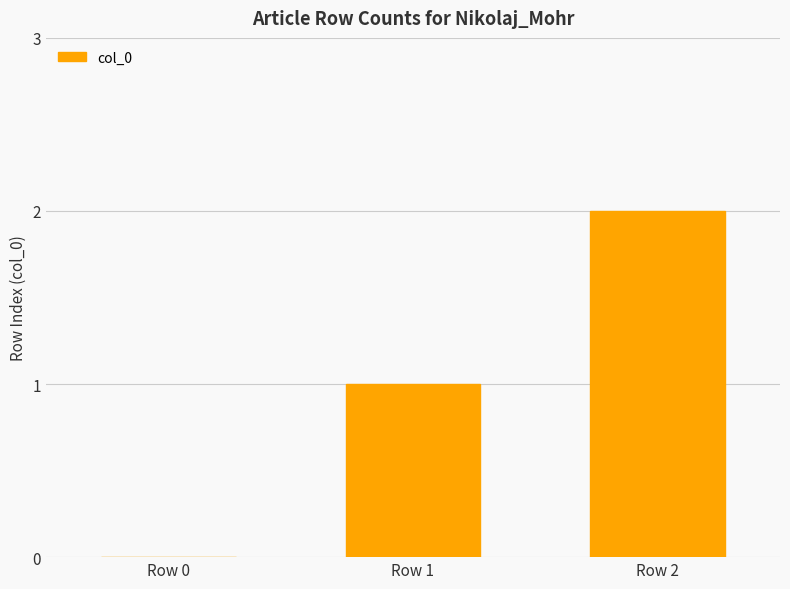

Which category has the highest value across all series?

Row 2